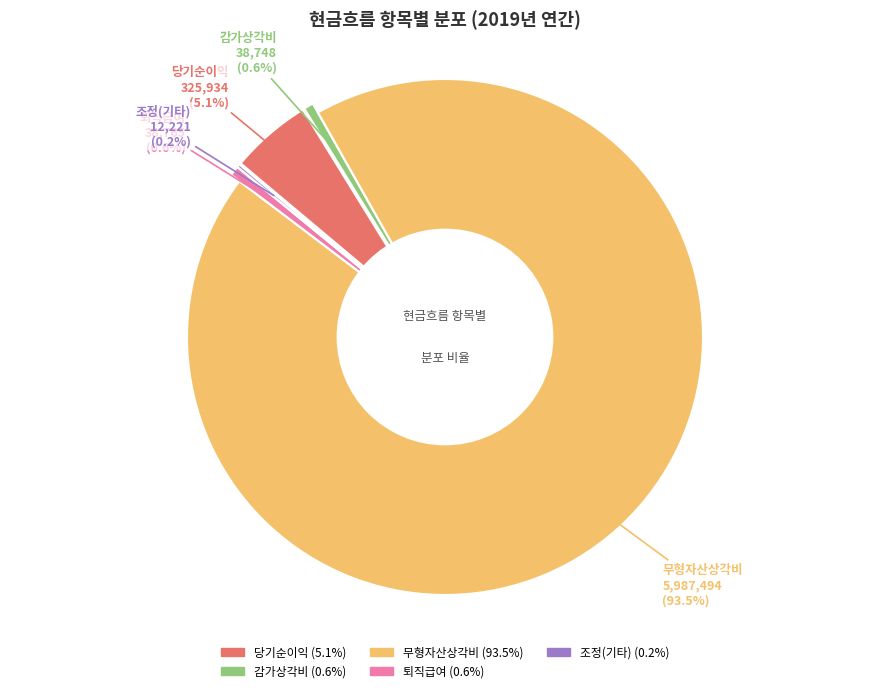

Is there any slice that represents more than half of the pie?

No